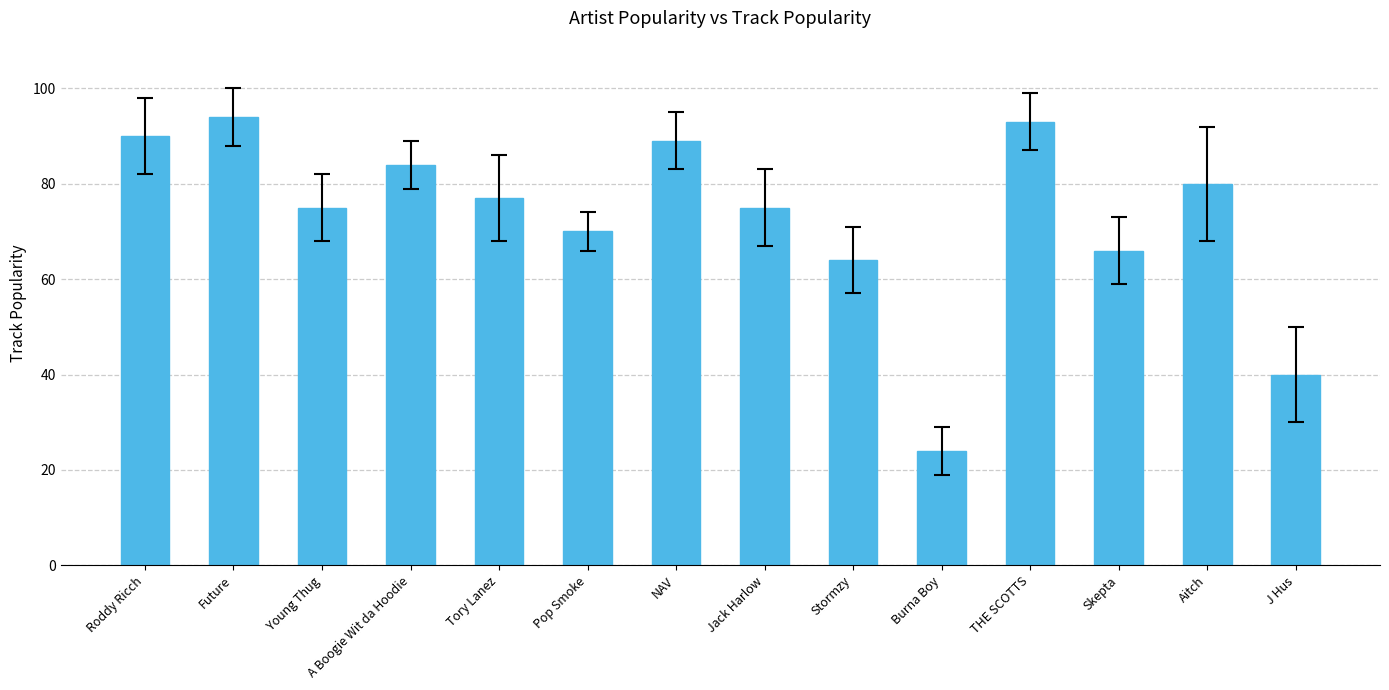

What is the change in value from A Boogie Wit da Hoodie to Skepta?

-18